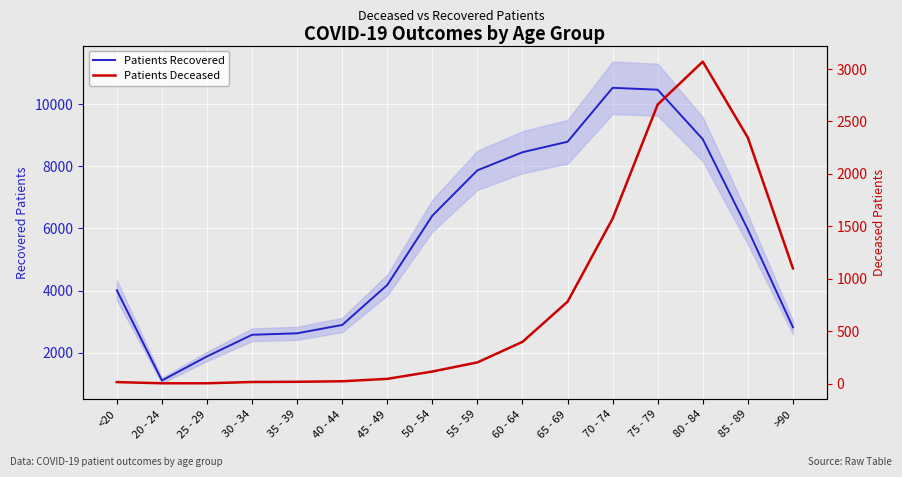

What is the difference between the highest and lowest values at 60 - 64?

8057